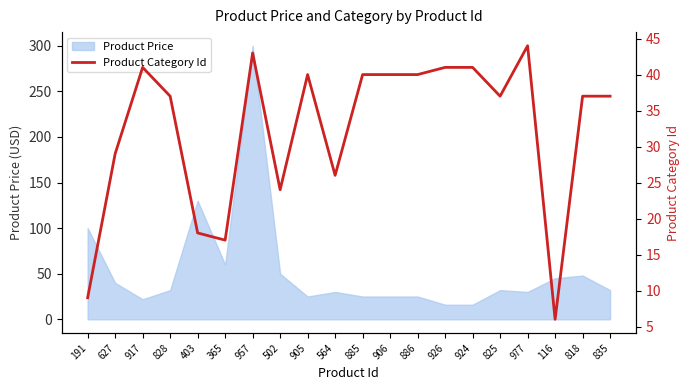

List the labels in order of value, smallest first.

116, 191, 365, 403, 502, 564, 627, 828, 825, 818, 835, 905, 885, 906, 886, 917, 926, 924, 957, 977